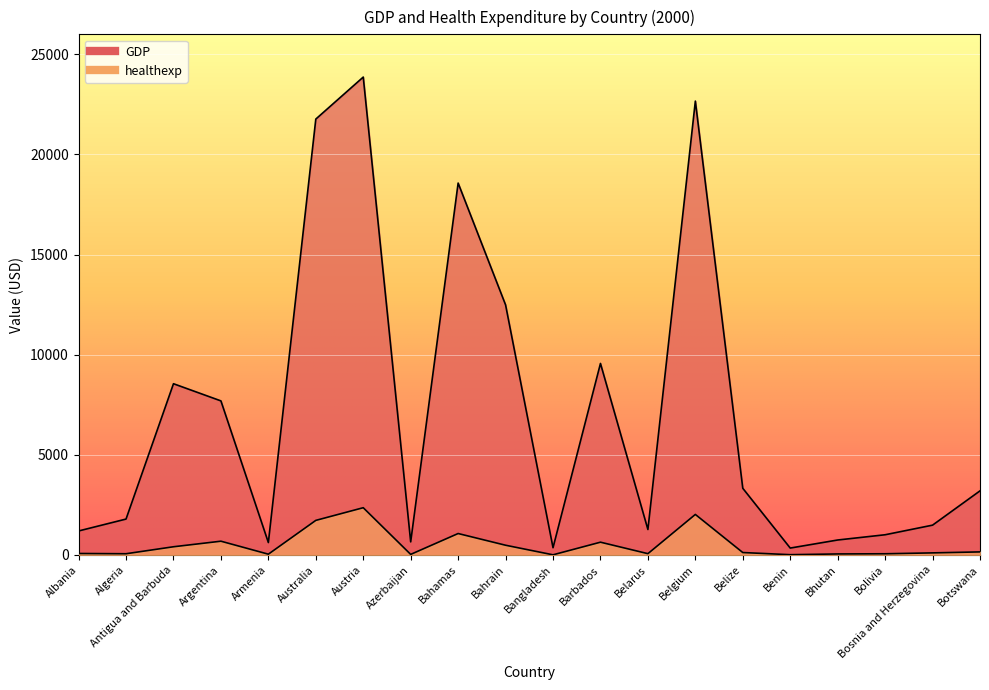

At which label does GDP first exceed 3203?

Antigua and Barbuda